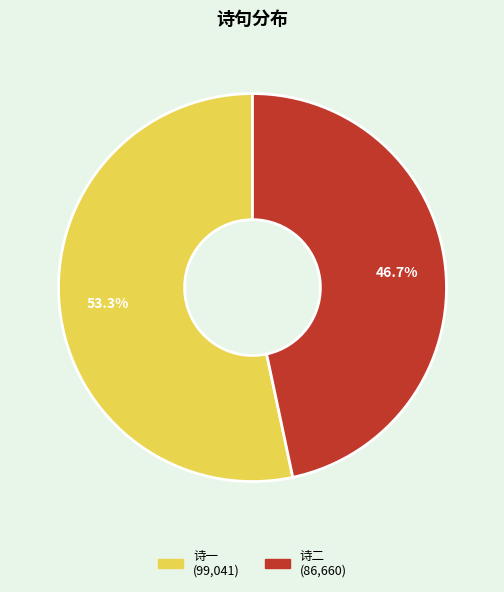

Is there any slice that represents more than half of the pie?

Yes